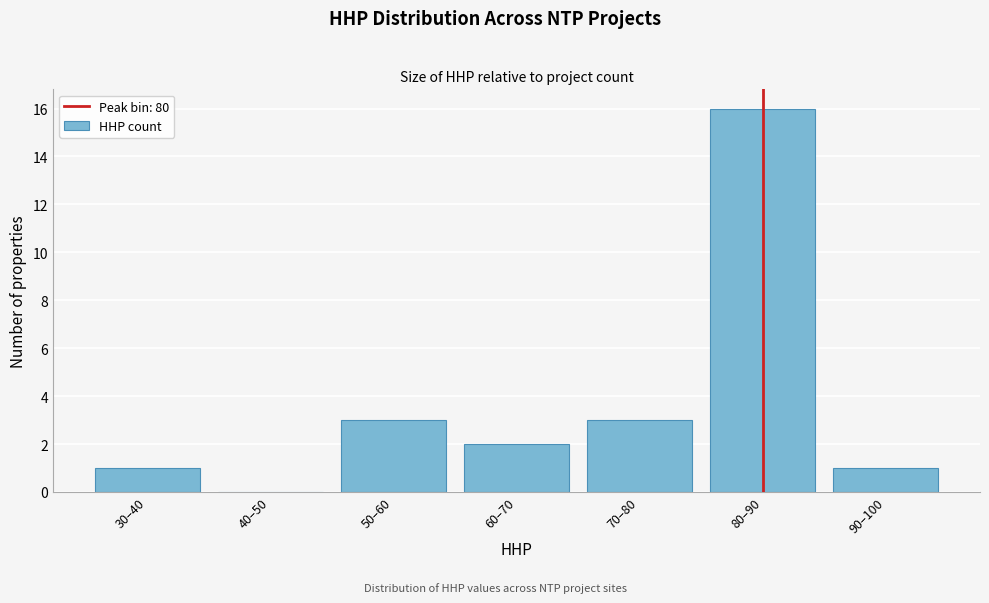

Reading left to right, what are all the values shown in this chart?

30–40=1	40–50=0	50–60=3	60–70=2	70–80=3	80–90=16	90–100=1